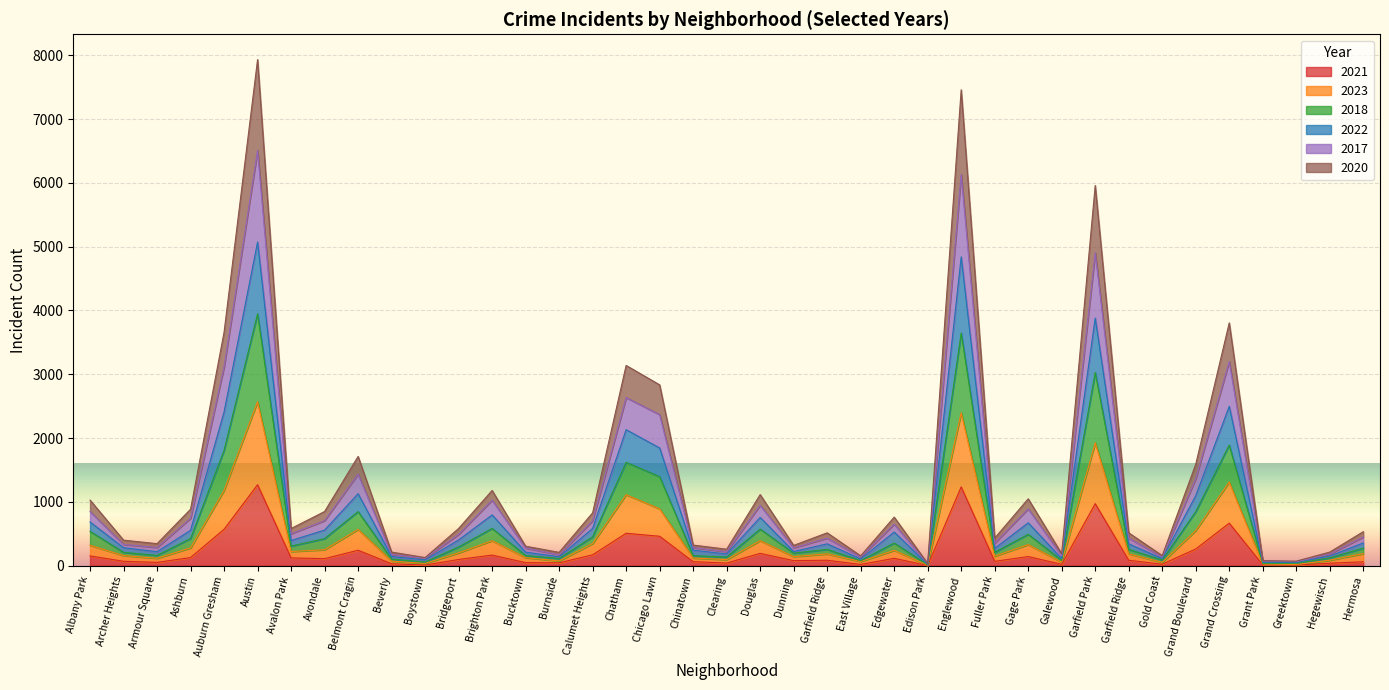

The 2020 series shows 13272 at Englewood. True or false?

False